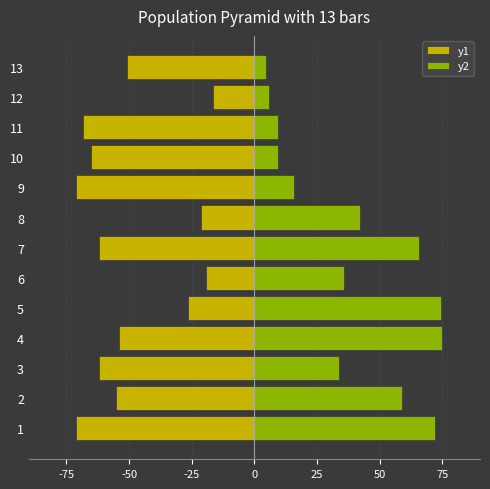

Which series has the largest total across all categories?

y2